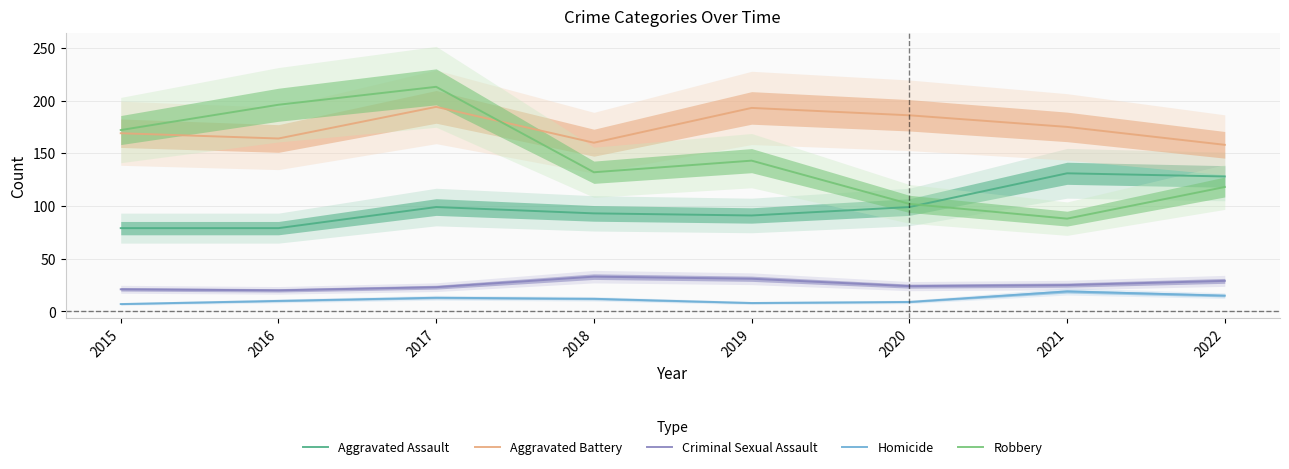

At how many categories does at least one series exceed 58?

8